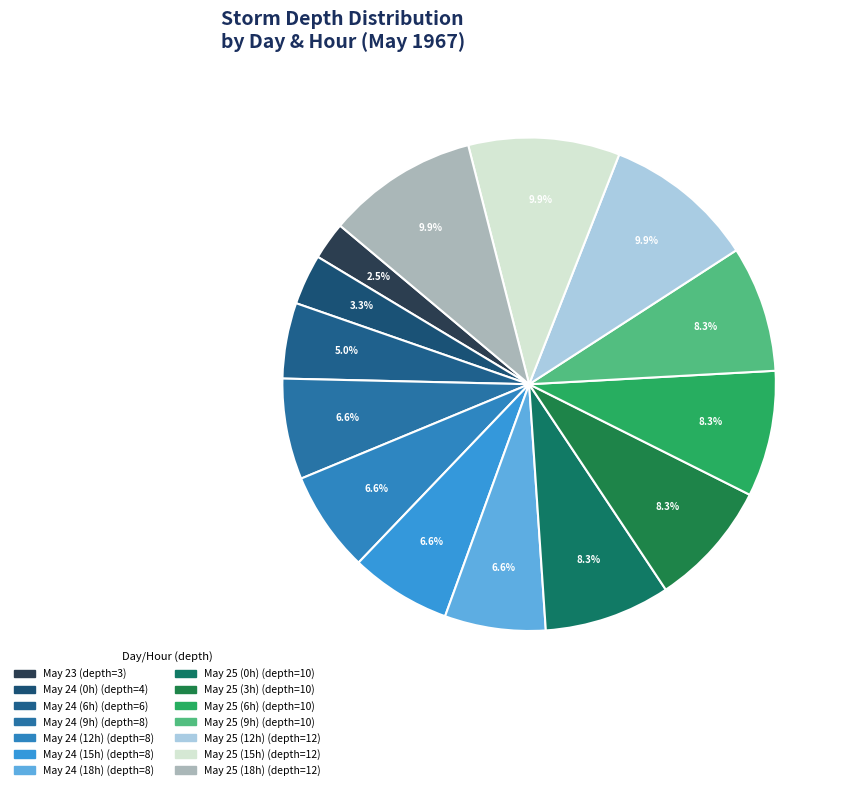

How many slices are in this pie chart?

14